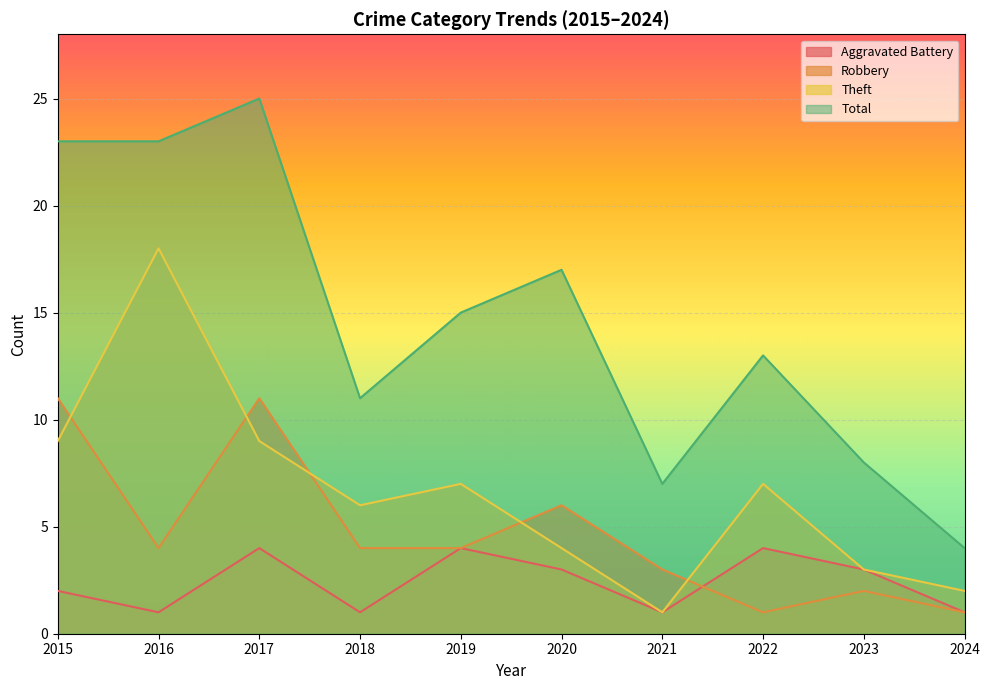

The Aggravated Battery series shows 4 at 2017. True or false?

True